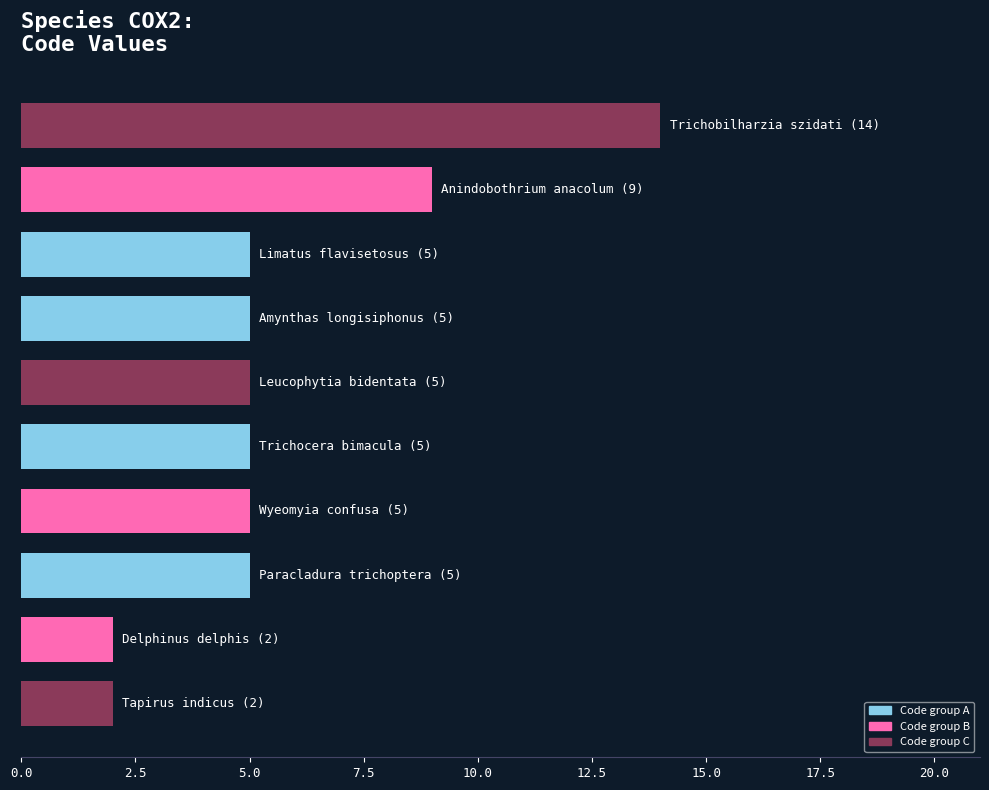

What is the value of the 3rd bar from the top?

5